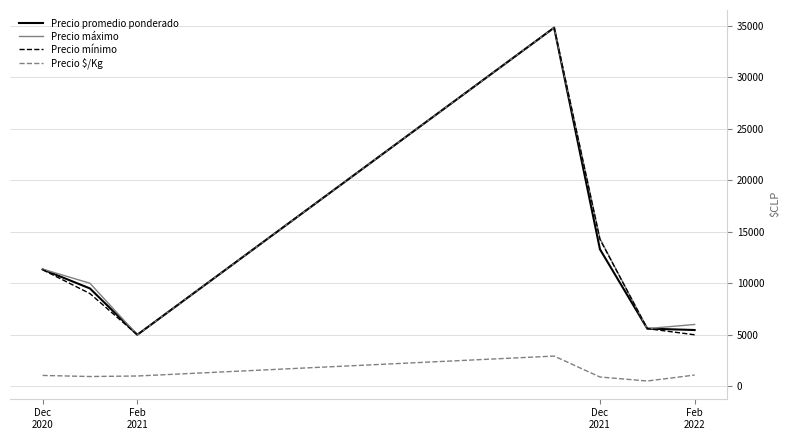

What is the maximum value shown in the chart?

34800.0